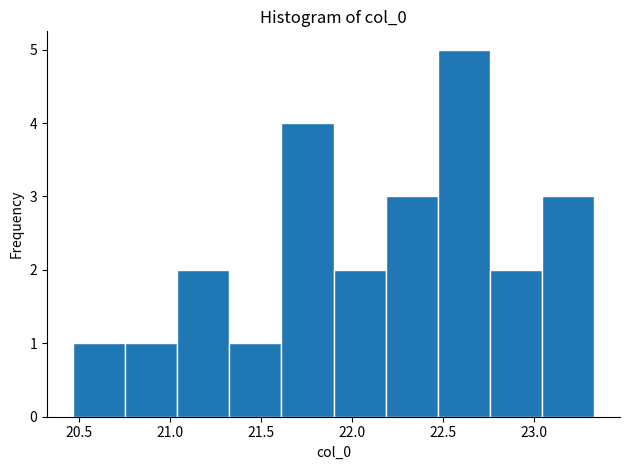

Reading left to right, transcribe this chart: for each bar, give the range it covers on the x-axis and its height. Neither the bar edges nor the heights are printed on the chart, so give them approximately, as read against the axes.

20.45 to 20.75: 1
20.75 to 21.05: 1
21.05 to 21.35: 2
21.35 to 21.60: 1
21.60 to 21.90: 4
21.90 to 22.20: 2
22.20 to 22.45: 3
22.45 to 22.75: 5
22.75 to 23.05: 2
23.05 to 23.35: 3